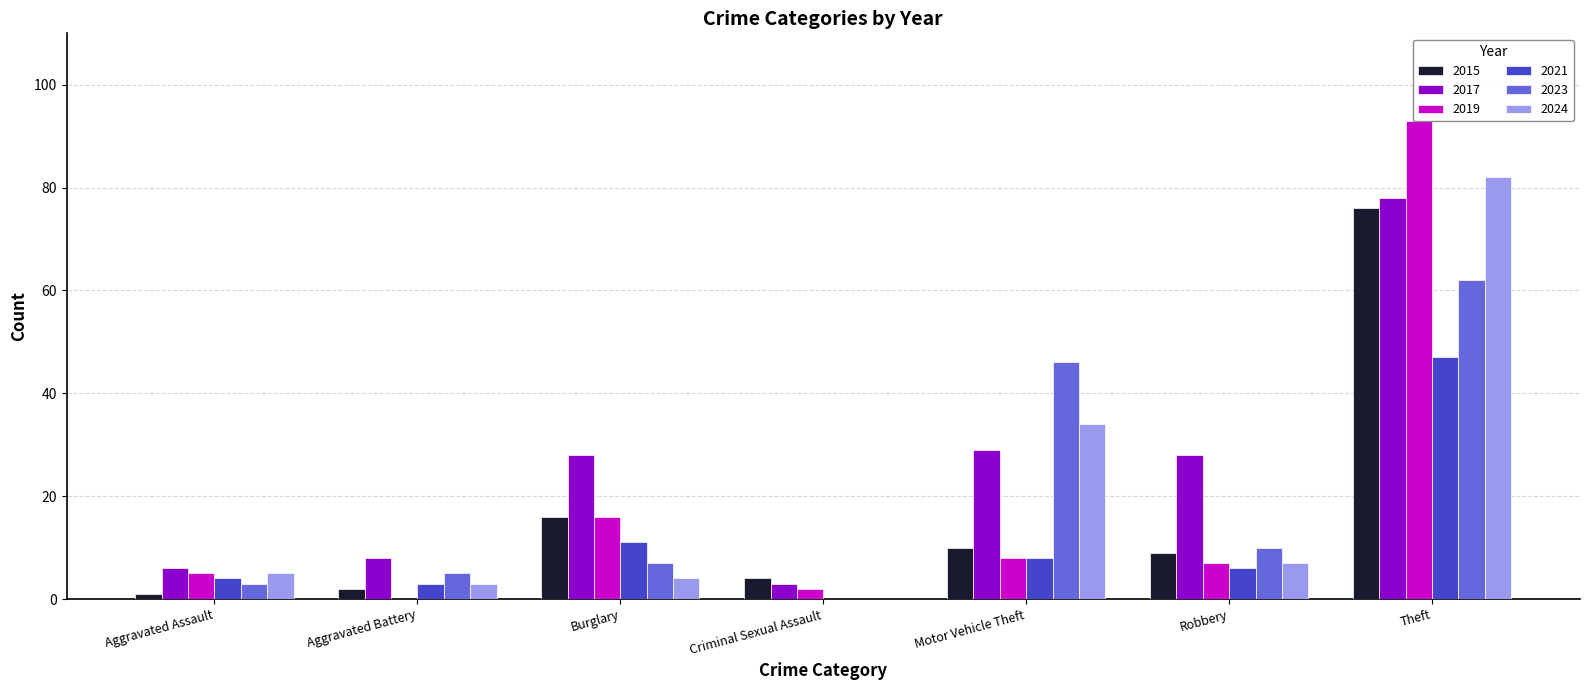

At Aggravated Battery, list the series in order from largest to smallest.

2017, 2023, 2021, 2024, 2015, 2019